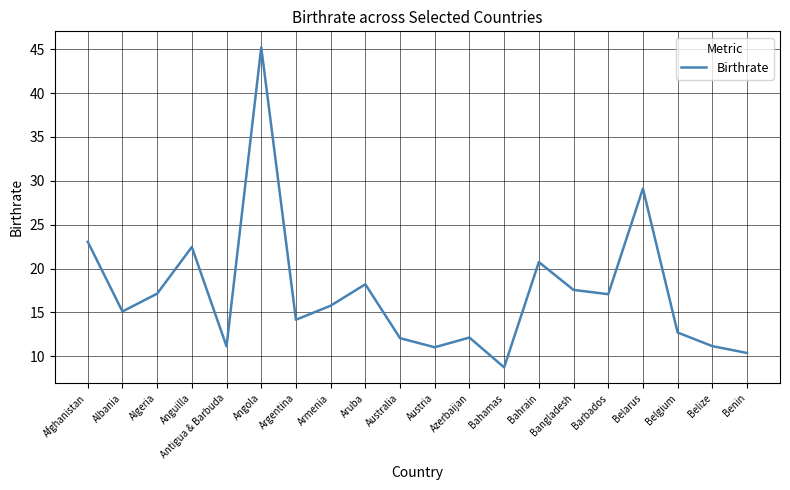

What is the difference between the maximum and second lowest values?

34.8